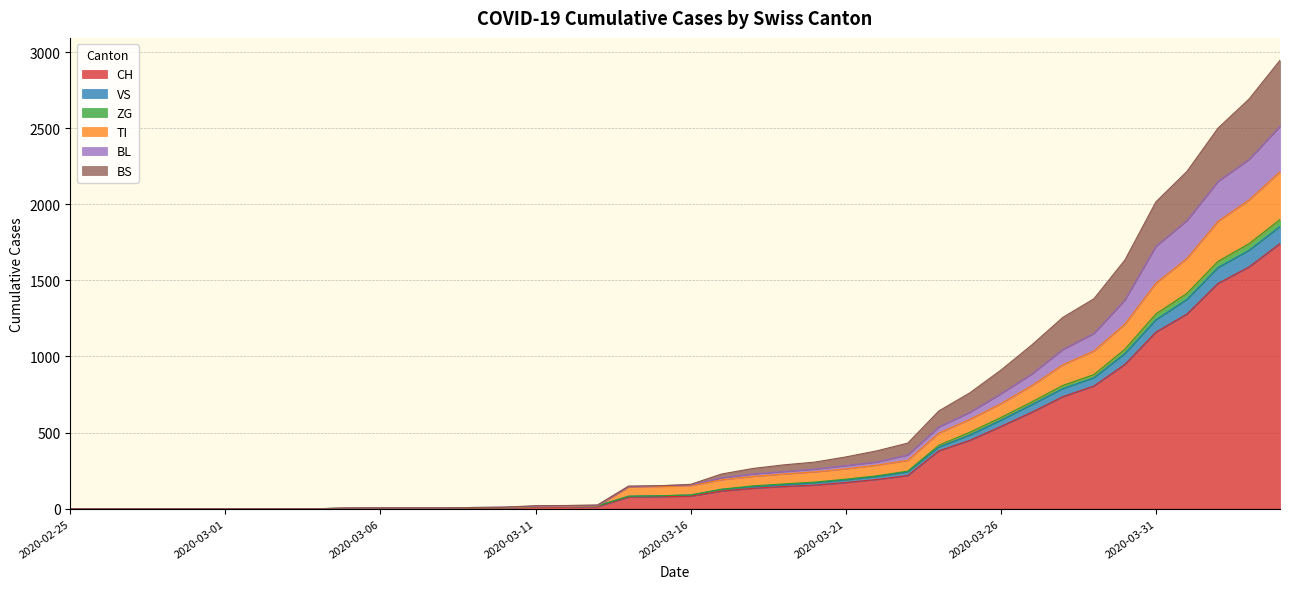

Which category has the lowest value in the ZG series?

2020-02-25